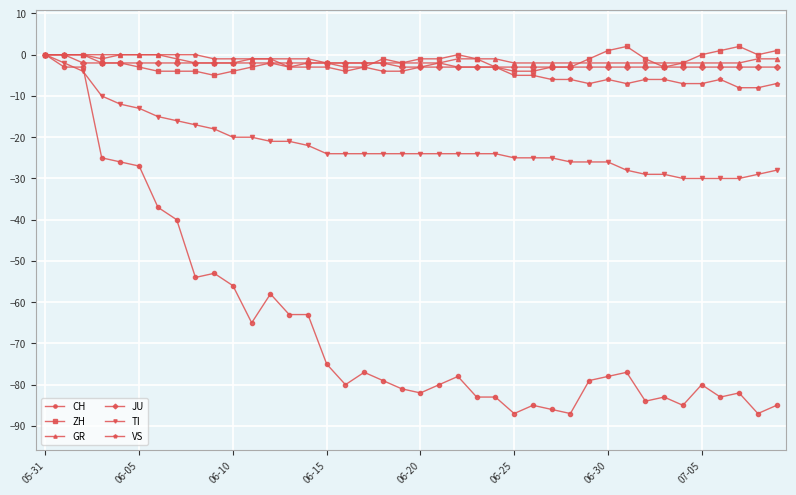

What is the value of the JU point at the 3rd from the left?

-2